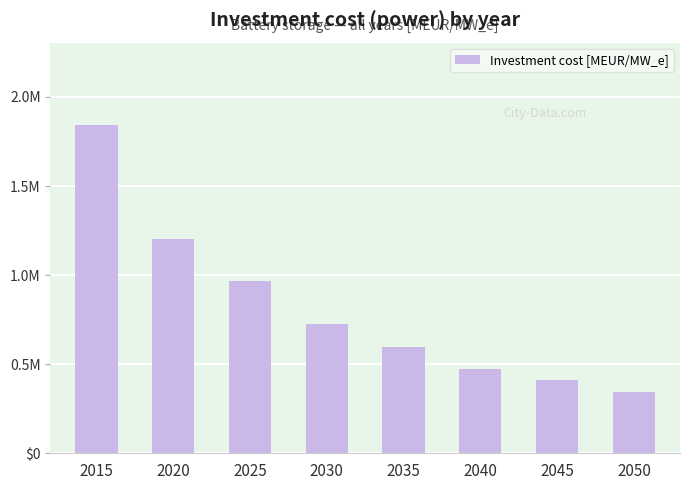

True or false: the data shows 0.6 at 2035.

True